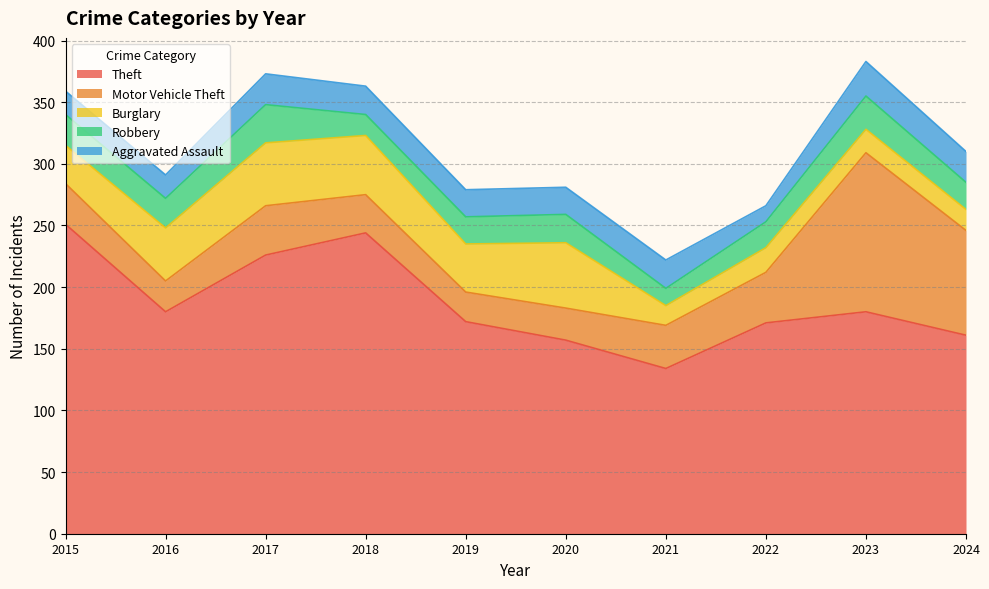

Reading right to left, list all the values displayed in this chart.

Theft: 2024=161	2023=180	2022=171	2021=134	2020=157	2019=172	2018=244	2017=226	2016=180	2015=251
Motor Vehicle Theft: 2024=85	2023=129	2022=41	2021=35	2020=26	2019=24	2018=31	2017=40	2016=25	2015=33
Burglary: 2024=17	2023=19	2022=20	2021=16	2020=53	2019=39	2018=48	2017=51	2016=43	2015=31
Robbery: 2024=22	2023=27	2022=21	2021=14	2020=23	2019=22	2018=17	2017=31	2016=24	2015=25
Aggravated Assault: 2024=25	2023=28	2022=13	2021=23	2020=22	2019=22	2018=23	2017=25	2016=19	2015=19